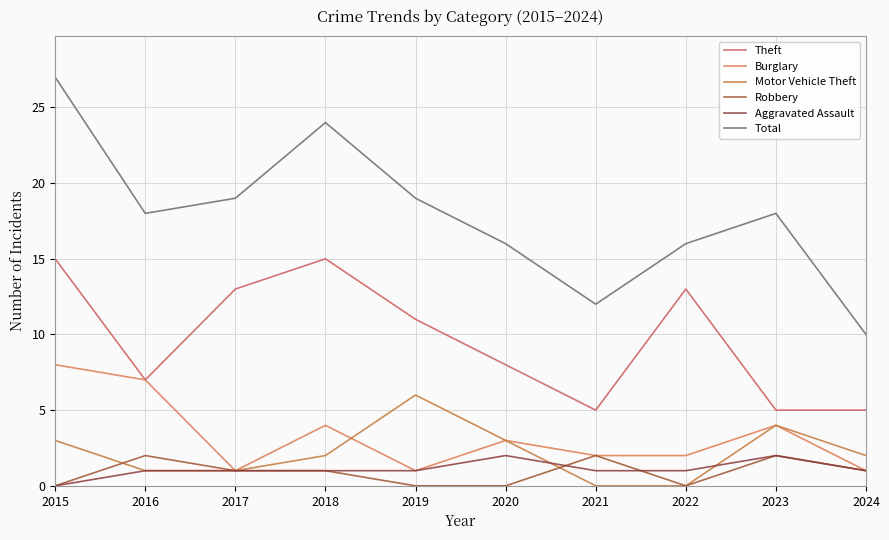

Between 2015 and 2022, which series saw the biggest shift?

Total